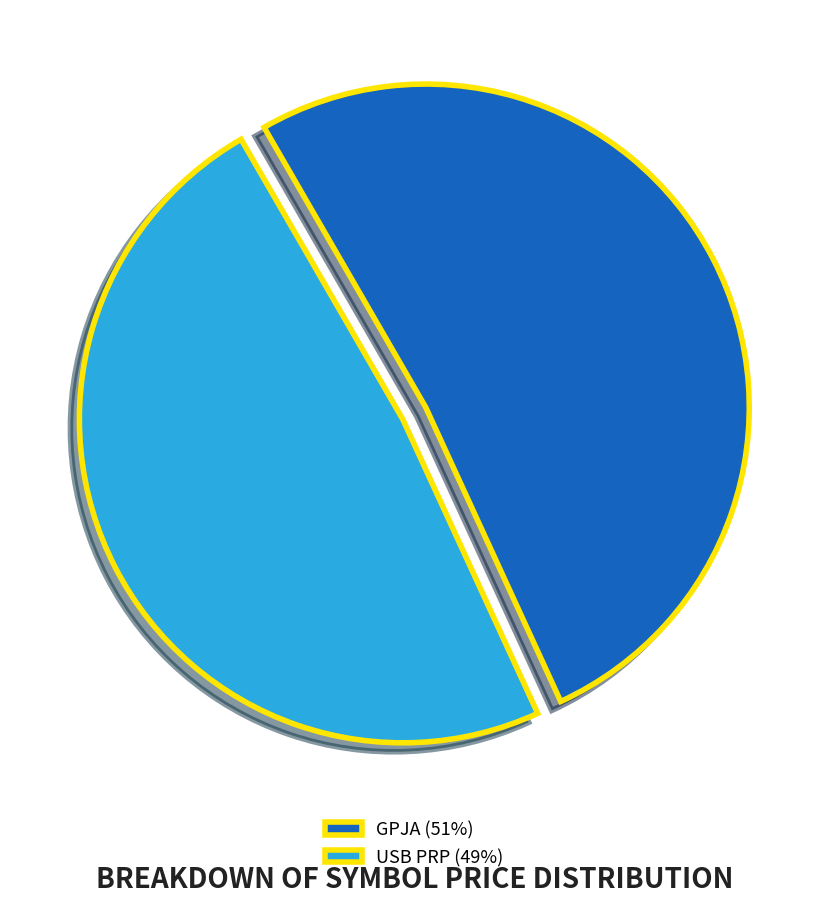

How many segments does this pie chart have?

2